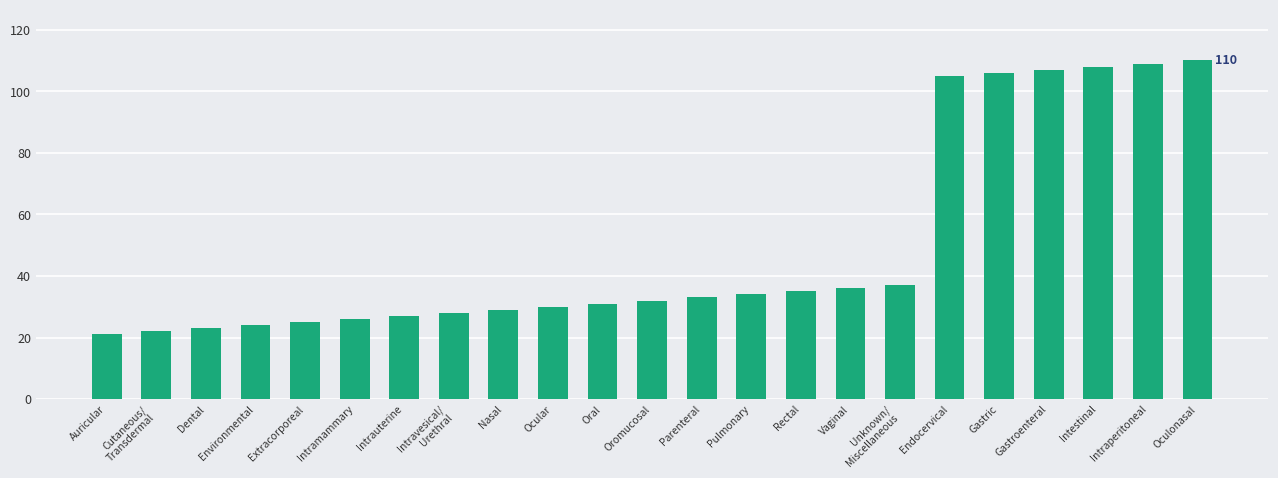

Reading left to right, list all the values displayed in this chart.

Auricular=21	Cutaneous/
Transdermal=22	Dental=23	Environmental=24	Extracorporeal=25	Intramammary=26	Intrauterine=27	Intravesical/
Urethral=28	Nasal=29	Ocular=30	Oral=31	Oromucosal=32	Parenteral=33	Pulmonary=34	Rectal=35	Vaginal=36	Unknown/
Miscellaneous=37	Endocervical=105	Gastric=106	Gastroenteral=107	Intestinal=108	Intraperitoneal=109	Oculonasal=110